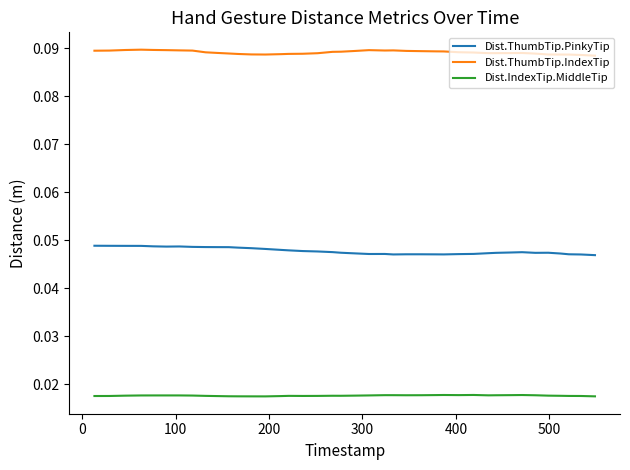

List the series in order of their peak value, highest first.

Dist.ThumbTip.IndexTip, Dist.ThumbTip.PinkyTip, Dist.IndexTip.MiddleTip